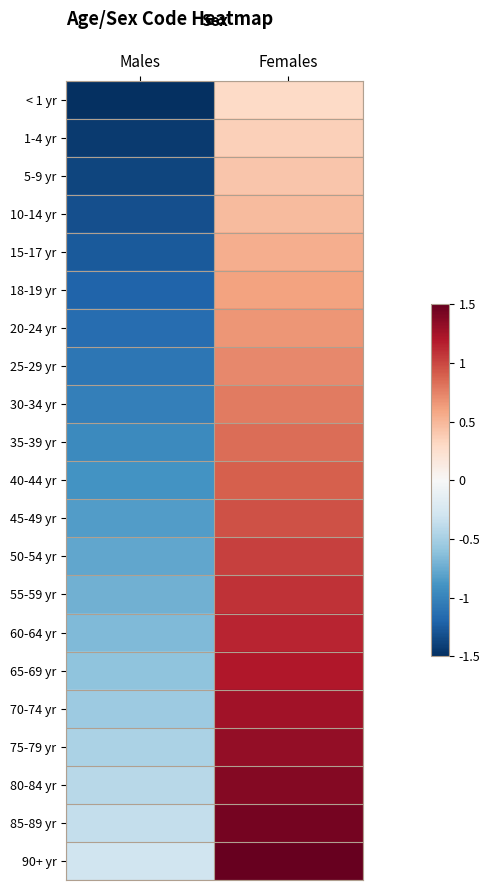

What is the minimum value shown in the chart?

-1.5